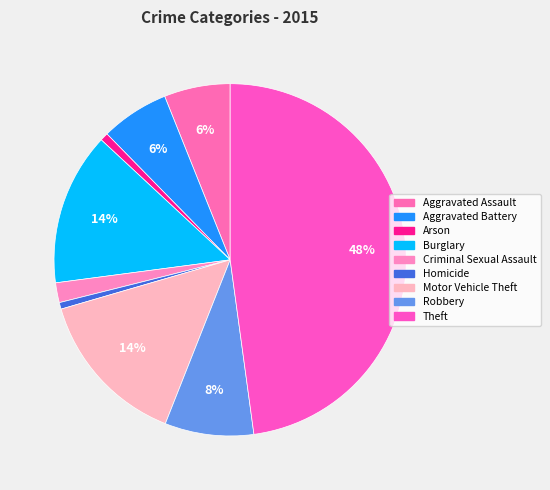

To the nearest percent, what is the combined percentage of Robbery and Motor Vehicle Theft?

23%